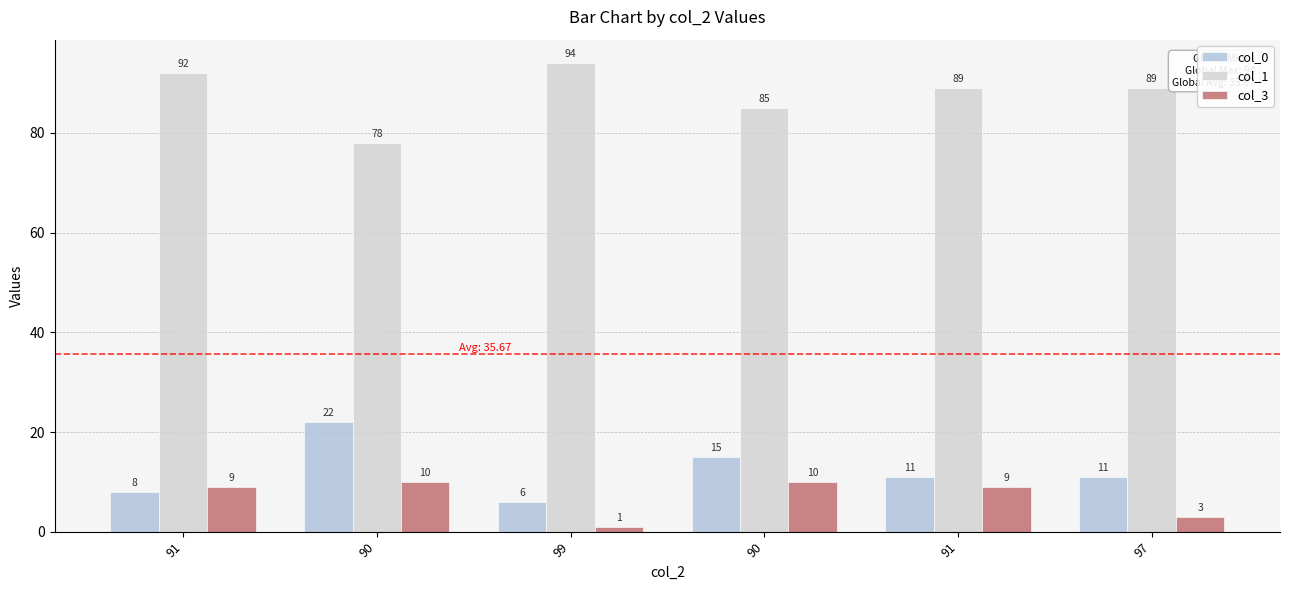

At which label is col_3 closest to 5?

97